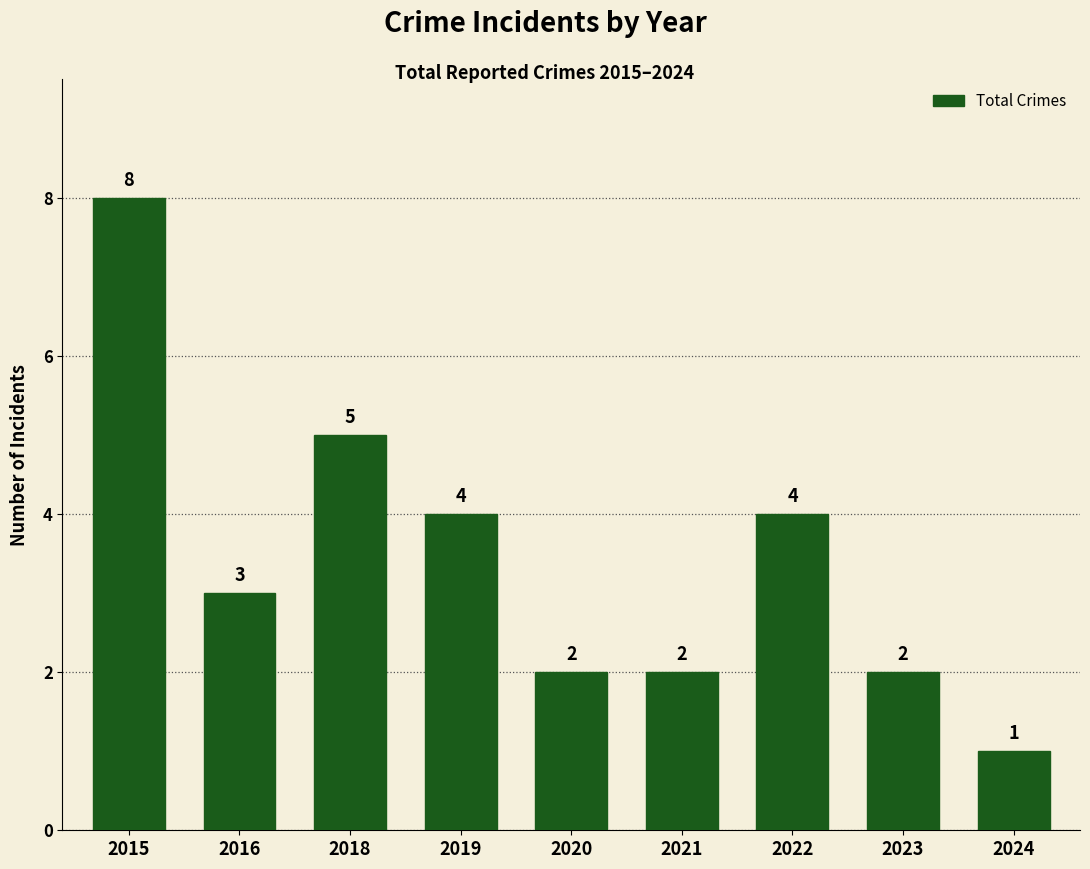

Is it true that the value at 2021 is 3?

False